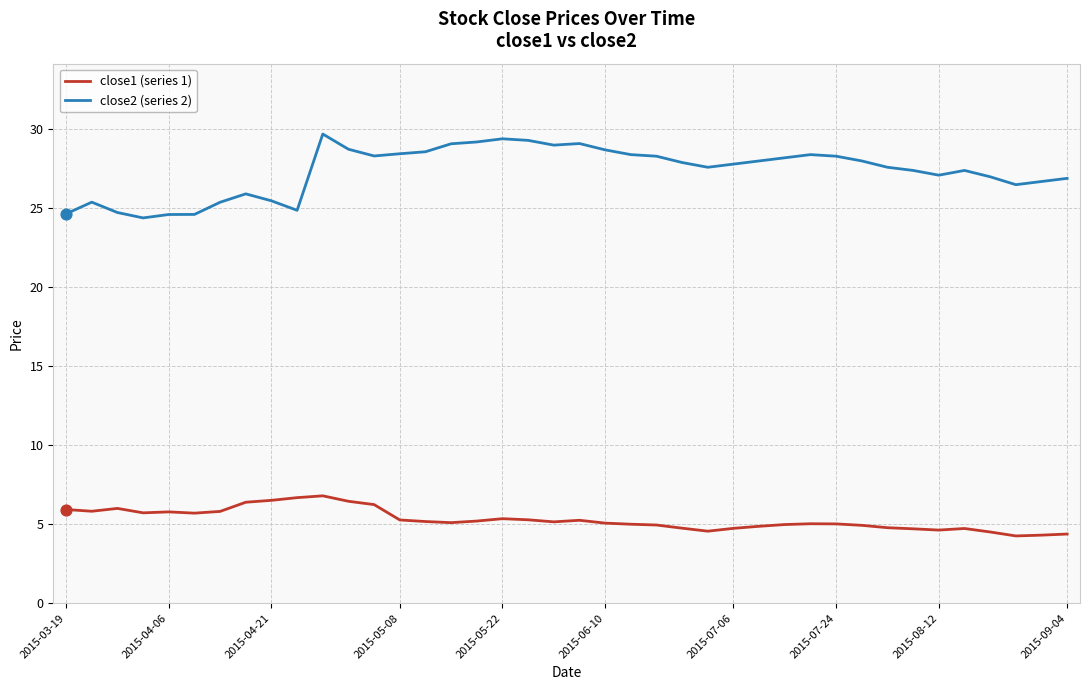

Which series has the largest total across all categories?

close2 (series 2)